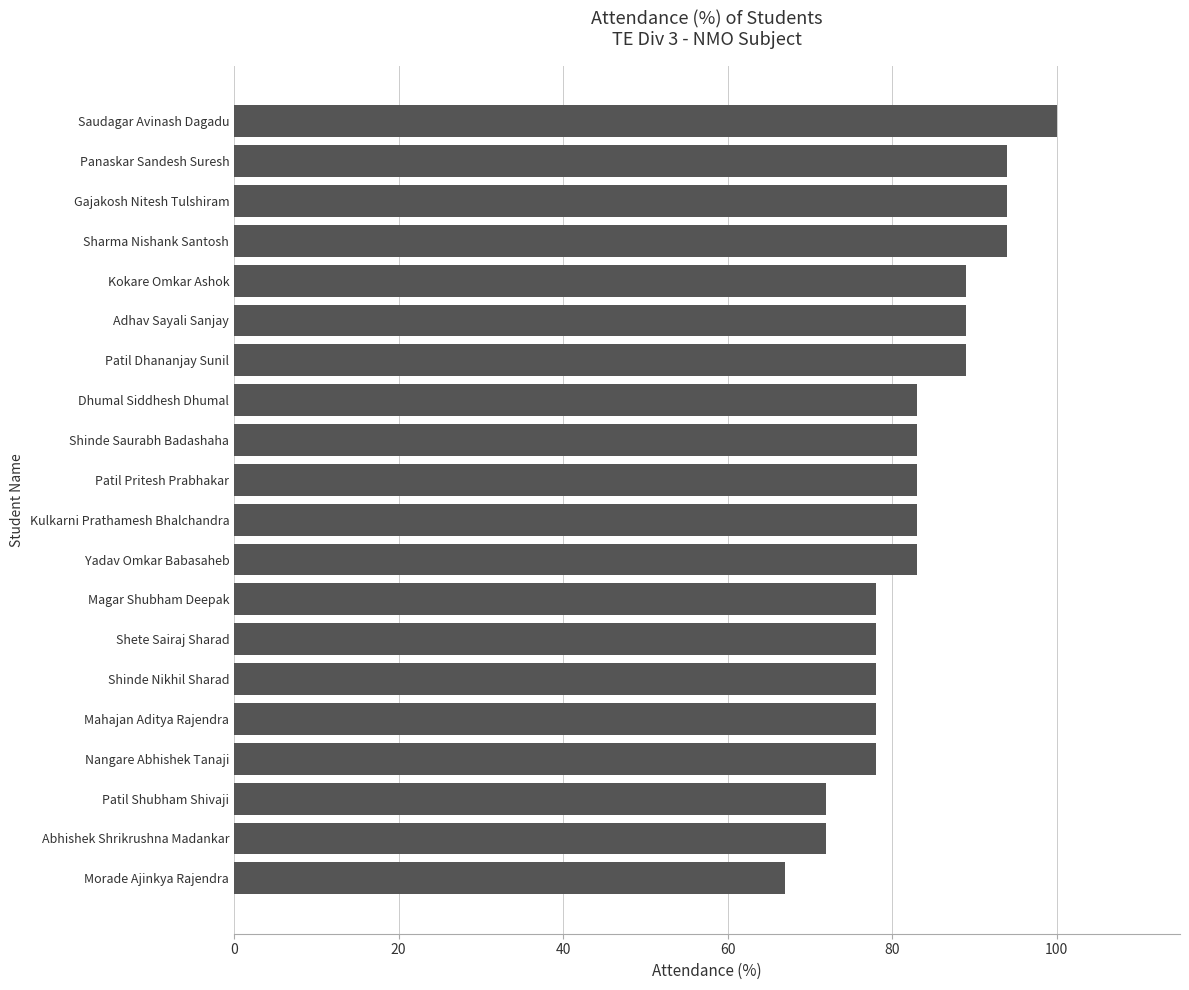

What is the difference between the second highest and minimum values?

27